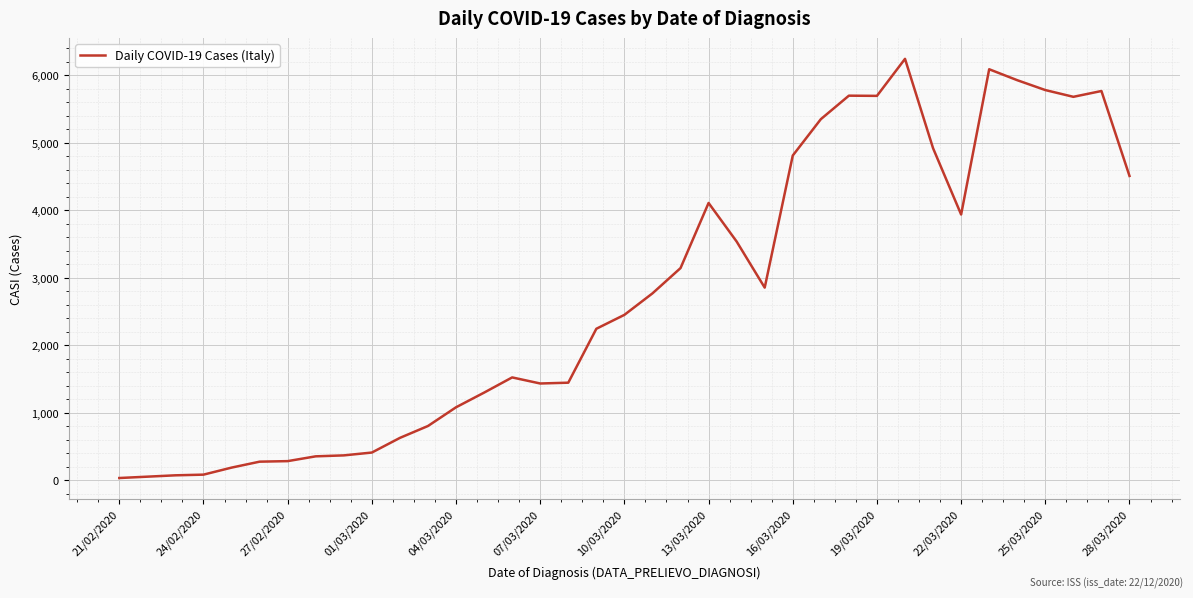

What is the maximum value shown in the chart?

6240